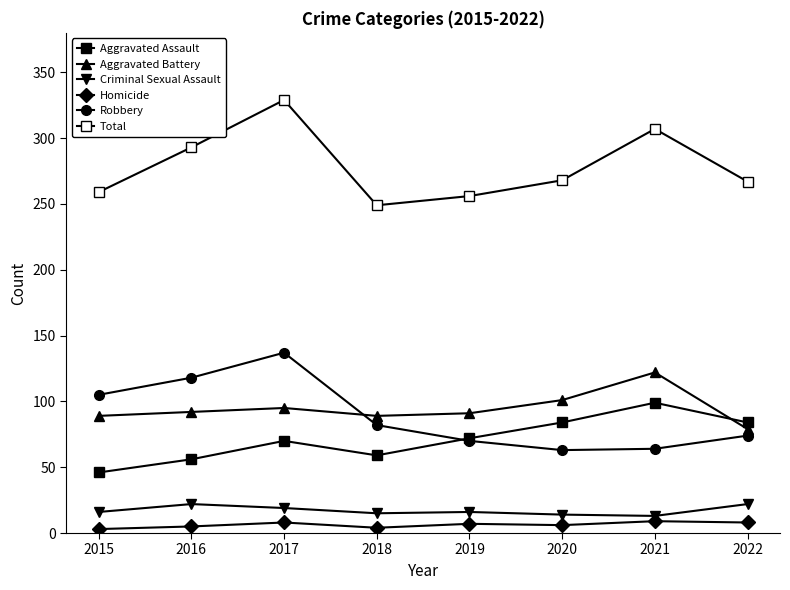

Reading right to left, what are all the values shown in this chart?

Aggravated Assault: 84	99	84	72	59	70	56	46
Aggravated Battery: 79	122	101	91	89	95	92	89
Criminal Sexual Assault: 22	13	14	16	15	19	22	16
Homicide: 8	9	6	7	4	8	5	3
Robbery: 74	64	63	70	82	137	118	105
Total: 267	307	268	256	249	329	293	259